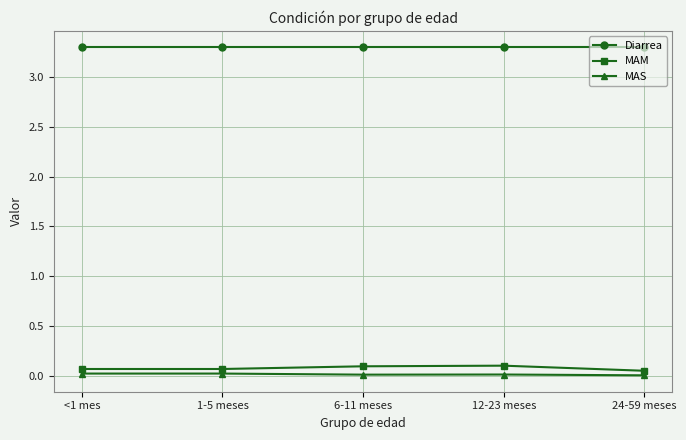

What is the sum of all MAM values?

0.4